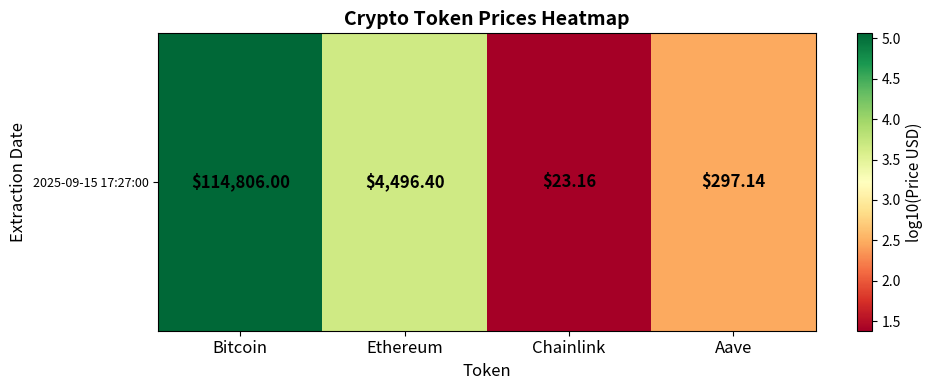

What is the difference between the values at Aave and Ethereum?

1.2